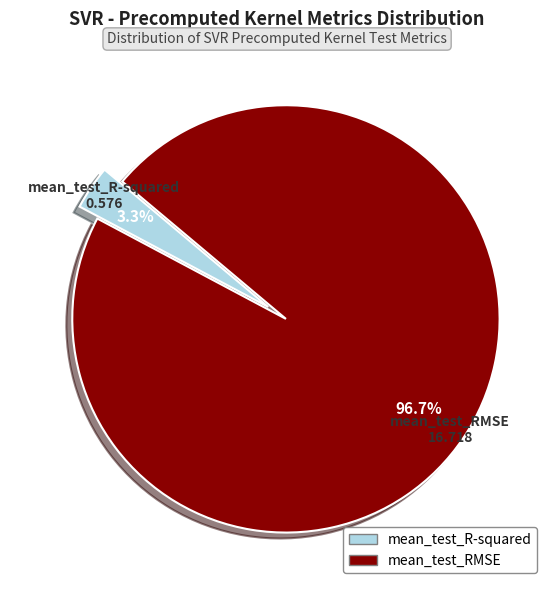

The mean_test_RMSE slice represents 91% of the pie. True or false?

False